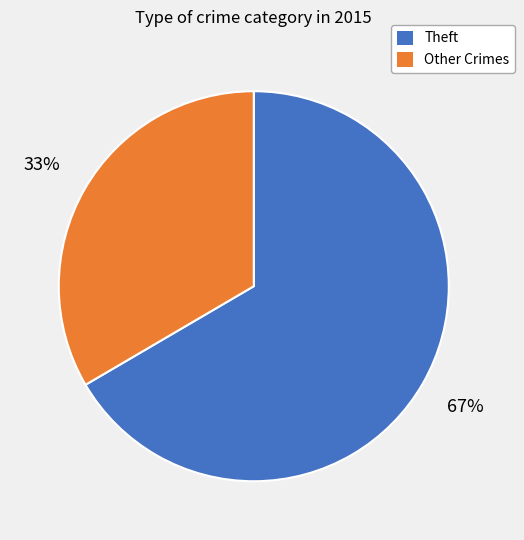

How many segments does this pie chart have?

2